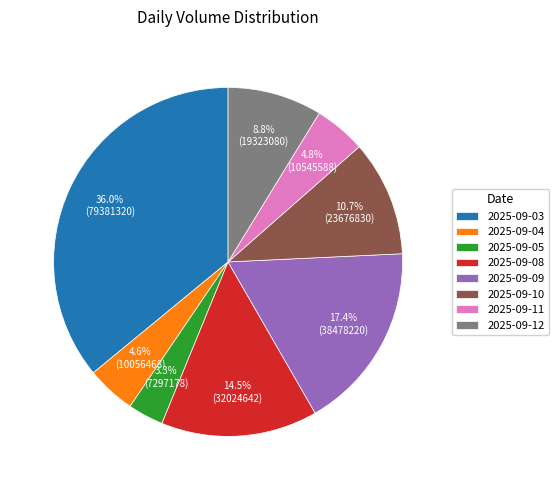

Count the number of slices in the pie.

8